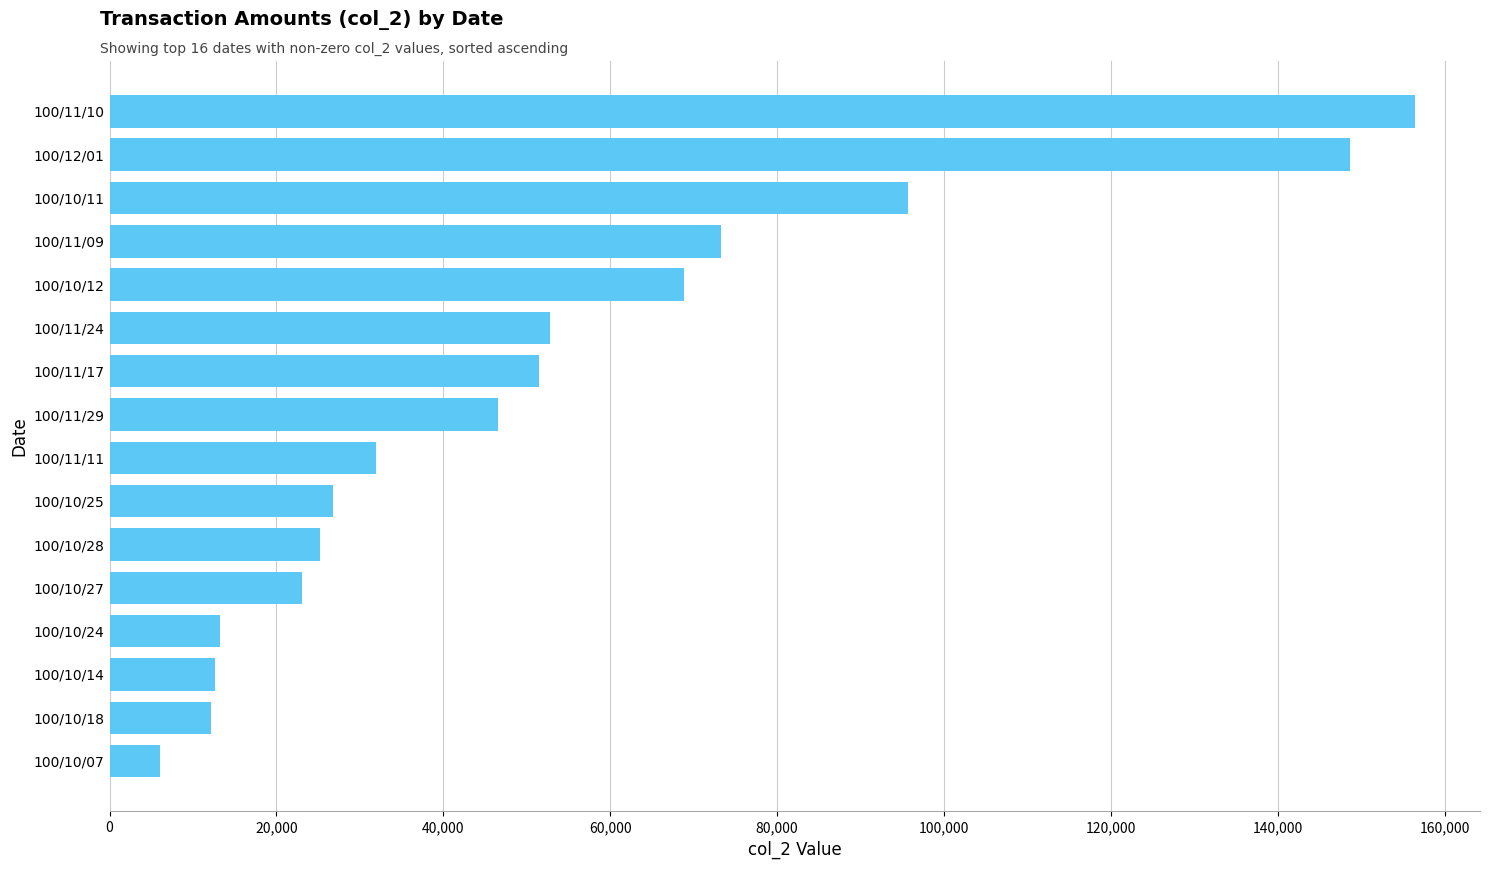

Are the bars horizontal?

Yes